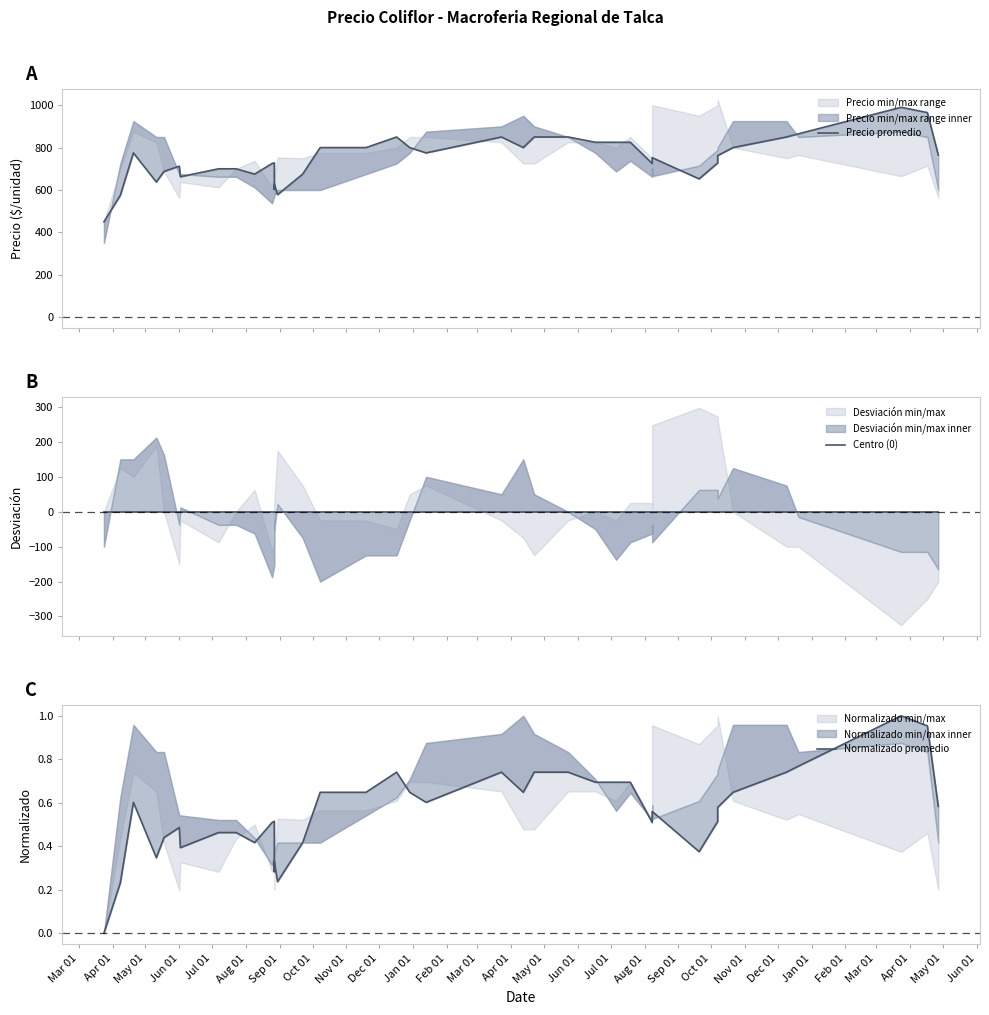

What is the sum of all Normalizado promedio values?

22.1